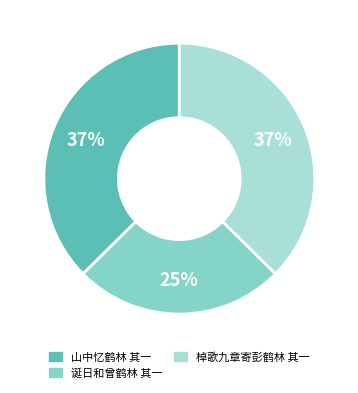

Which category has the smallest portion of the pie?

诞日和曾鹤林 其一